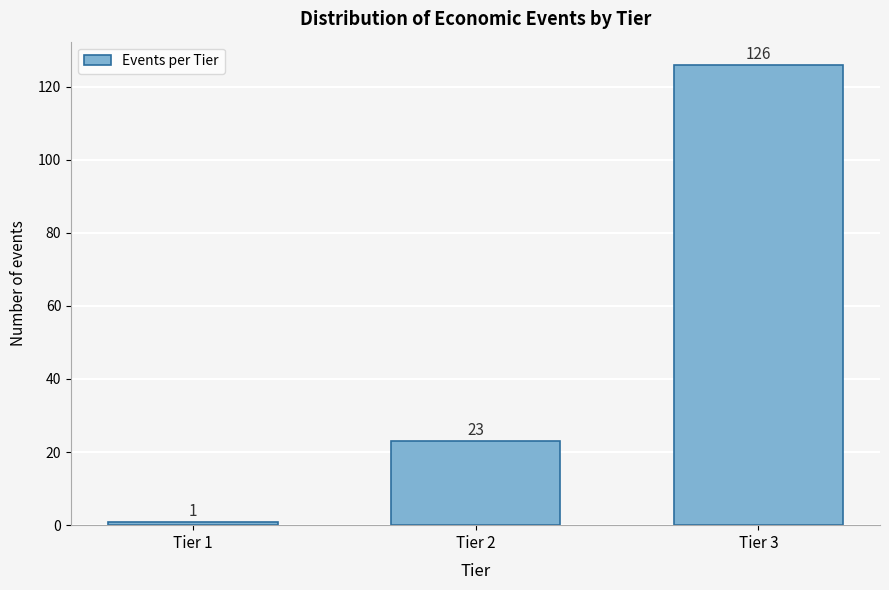

Reading left to right, list all the values displayed in this chart.

1	23	126